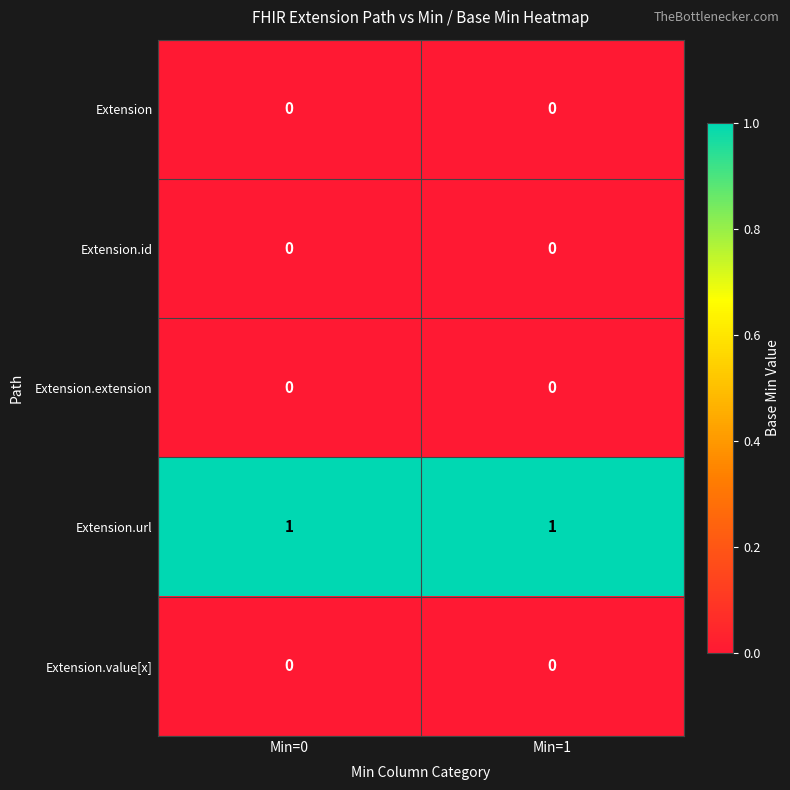

The value of Extension.url at Min=0 is 2. True or false?

False